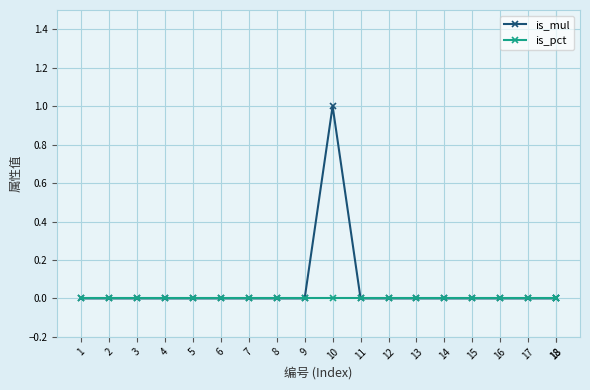

True or false: is_mul has a value of 1 at 10.

True